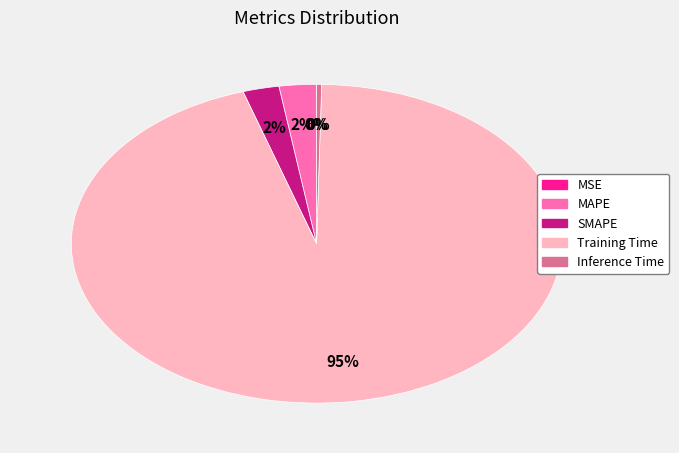

Is Training Time the majority of the pie?

Yes